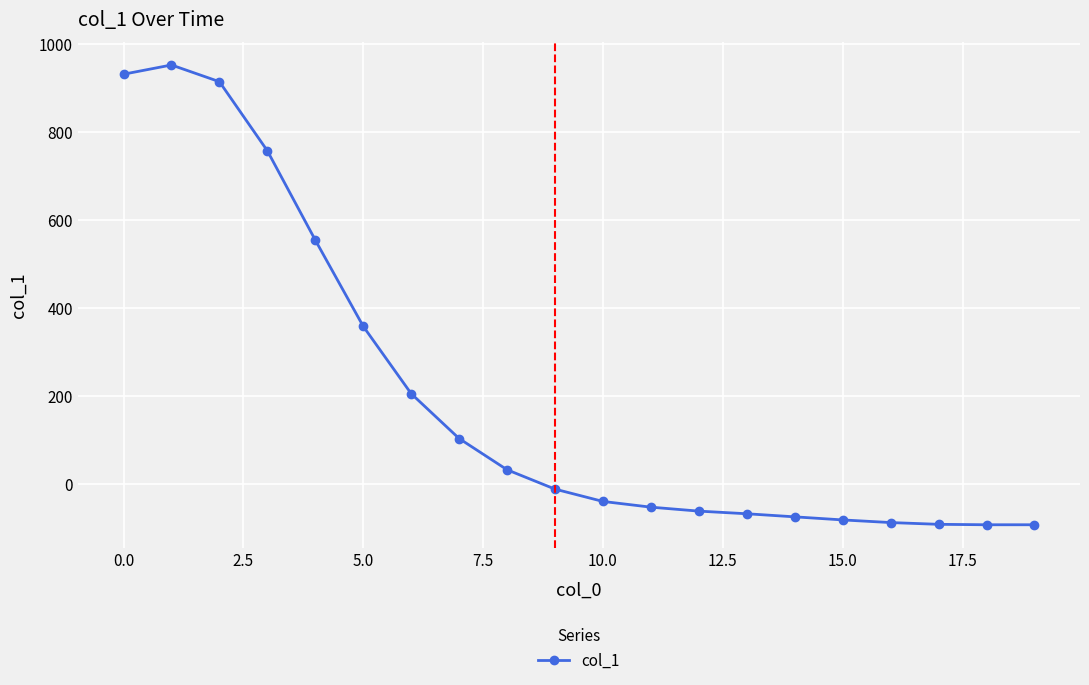

What is the smallest value displayed?

-92